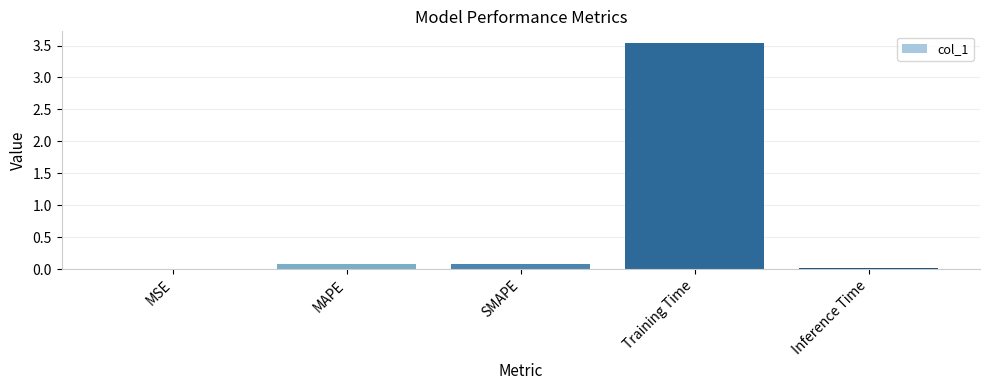

What is the sum of the values at Training Time and MAPE?

3.6